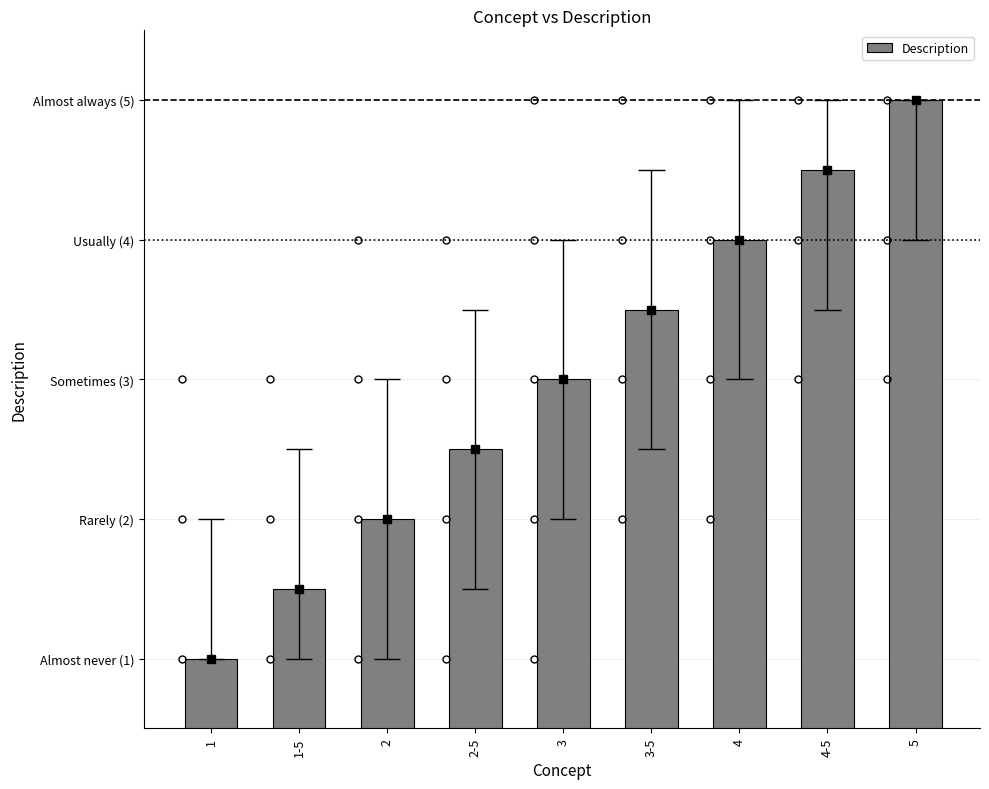

Reading left to right, extract all data points from this chart.

1=1.0	1-5=1.5	2=2.0	2-5=2.5	3=3.0	3-5=3.5	4=4.0	4-5=4.5	5=5.0